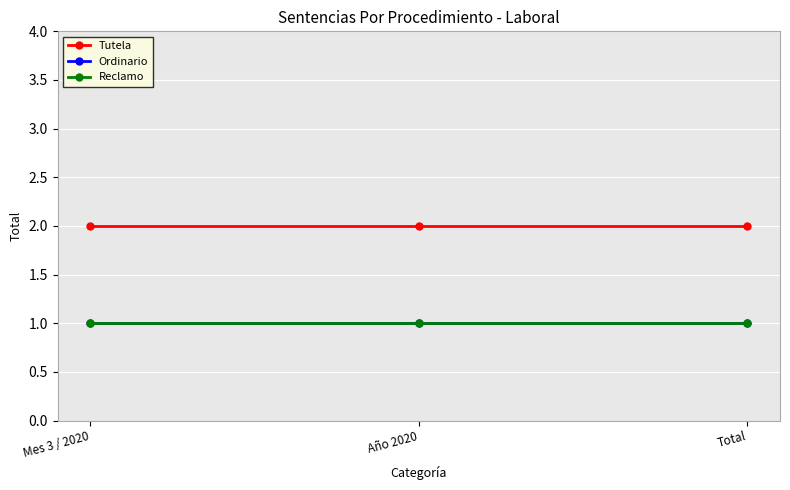

Is it true that Reclamo equals 1 at Año 2020?

True